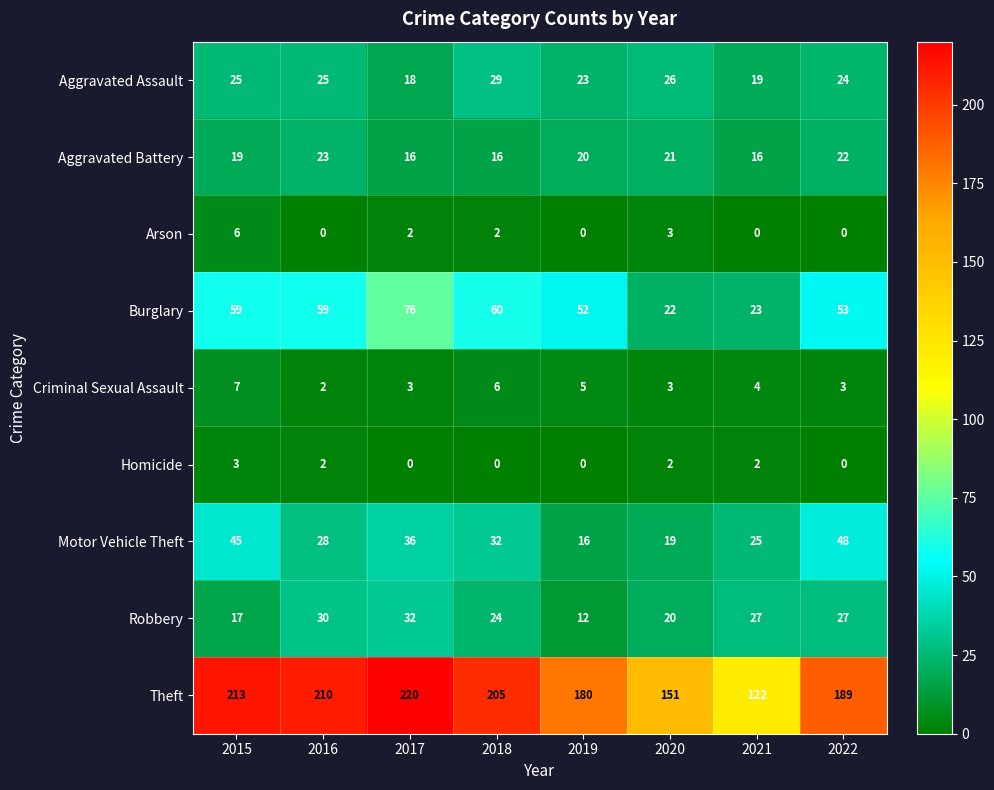

What is the approximate value of Criminal Sexual Assault at 2018?

6